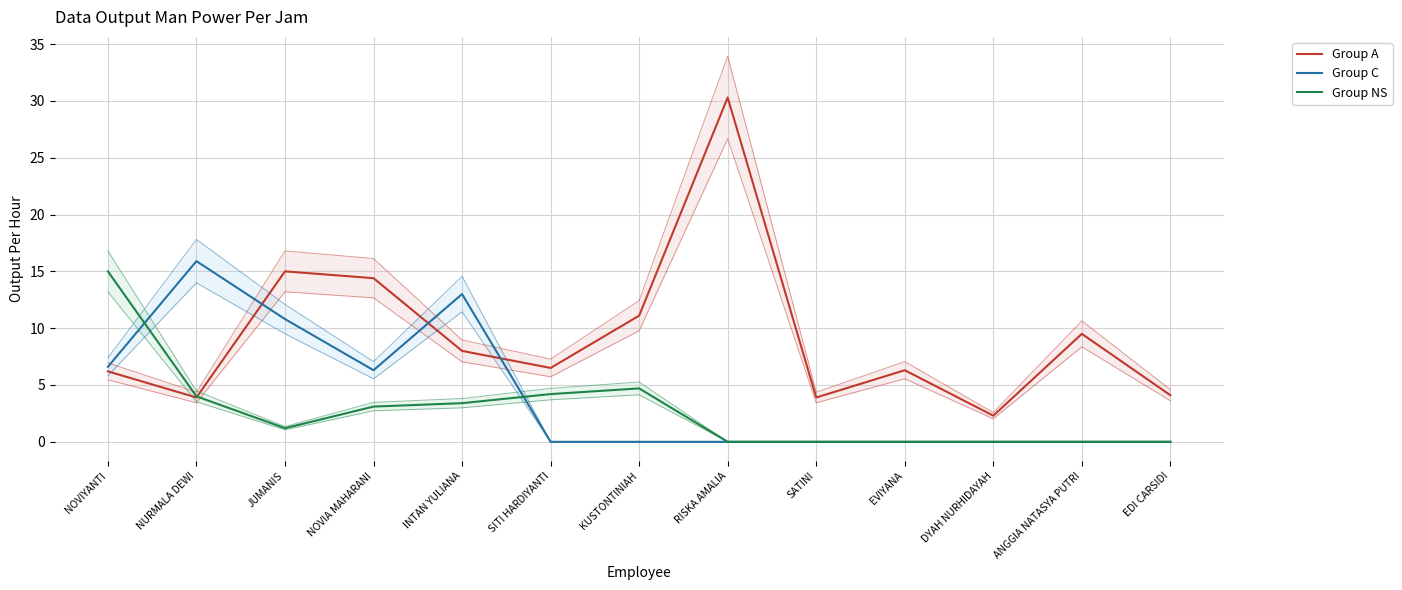

What is the spread (max minus min) of values at NOVIA MAHARANI?

11.3